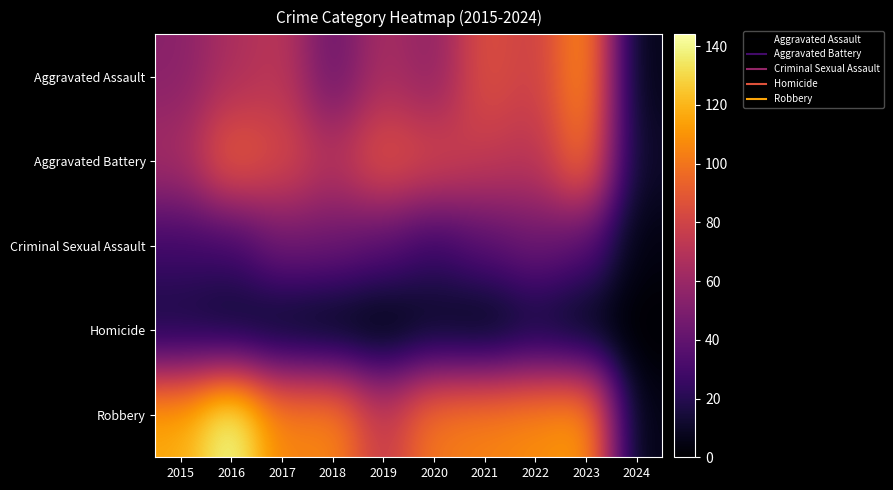

What is the total value across all series at 2024?

25